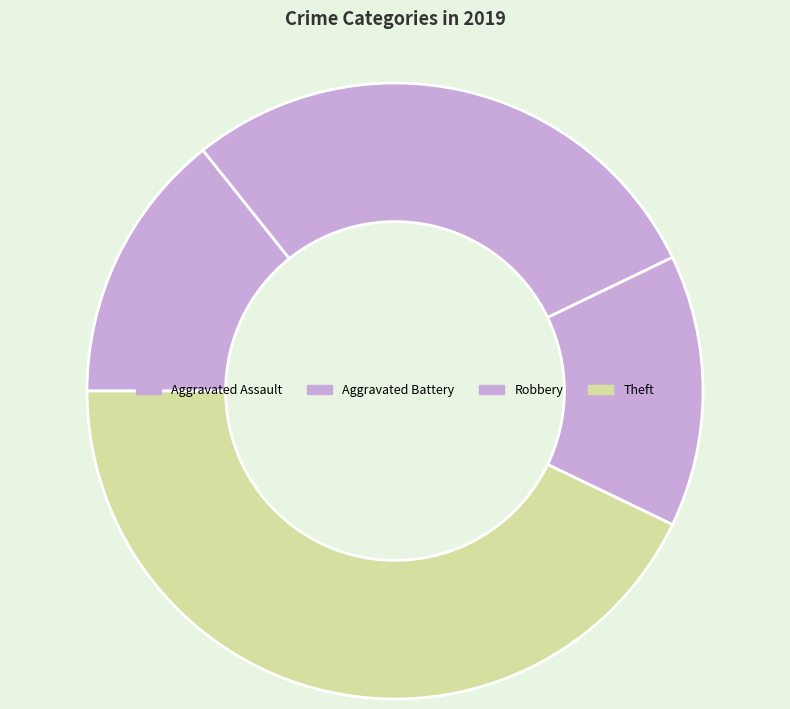

Is Aggravated Assault the majority of the pie?

No